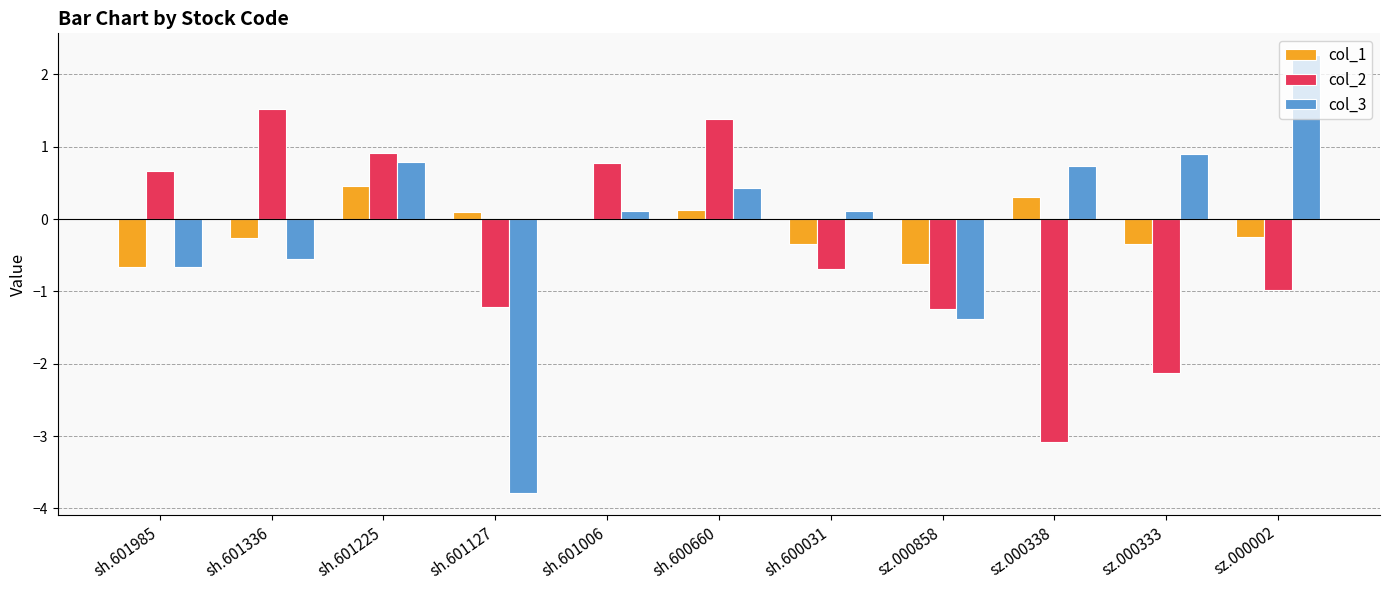

Reading left to right, transcribe all the data shown in this chart.

col_1: -0.7	-0.3	0.5	0.1	0.0	0.1	-0.3	-0.6	0.3	-0.3	-0.3
col_2: 0.7	1.5	0.9	-1.2	0.8	1.4	-0.7	-1.2	-3.1	-2.1	-1.0
col_3: -0.7	-0.5	0.8	-3.8	0.1	0.4	0.1	-1.4	0.7	0.9	2.3